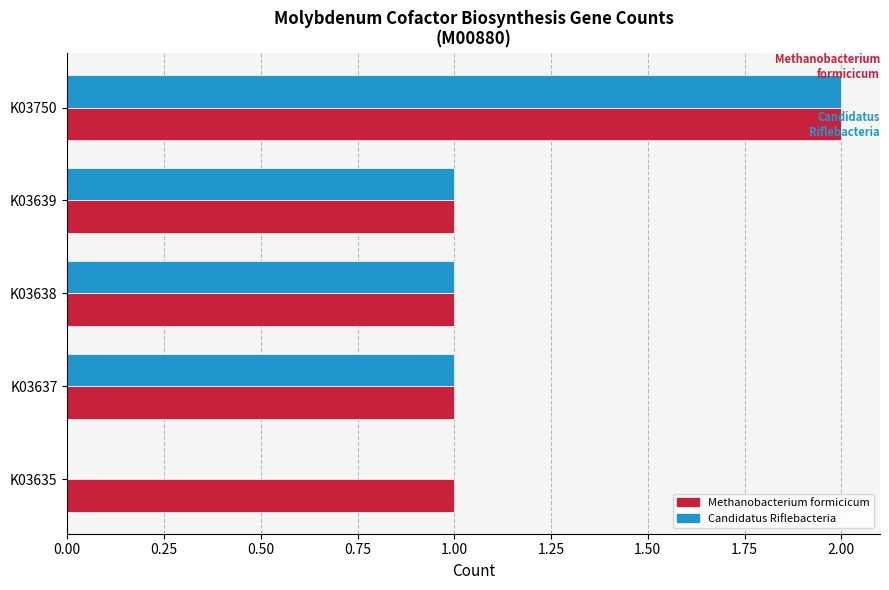

At which category is the sum across all series the highest?

K03750